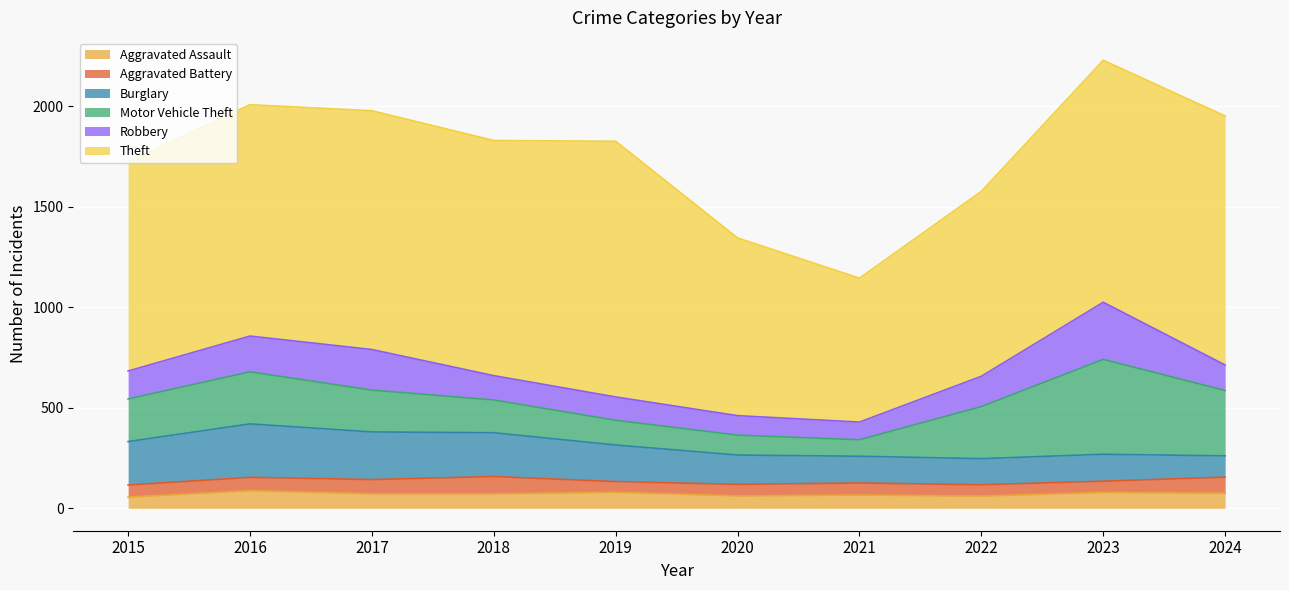

What are all the series names shown in the legend?

Aggravated Assault, Aggravated Battery, Burglary, Motor Vehicle Theft, Robbery, Theft